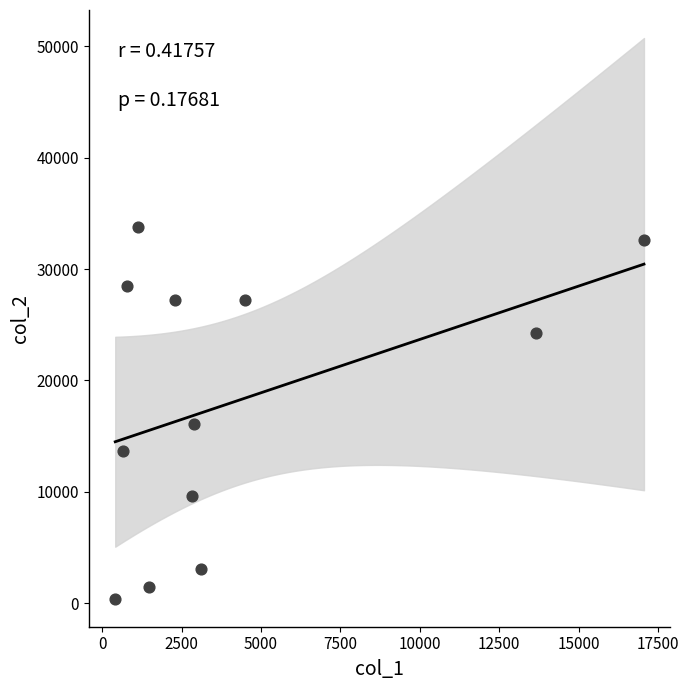

What Y value in the scatter plot is closest to 17073?

16084